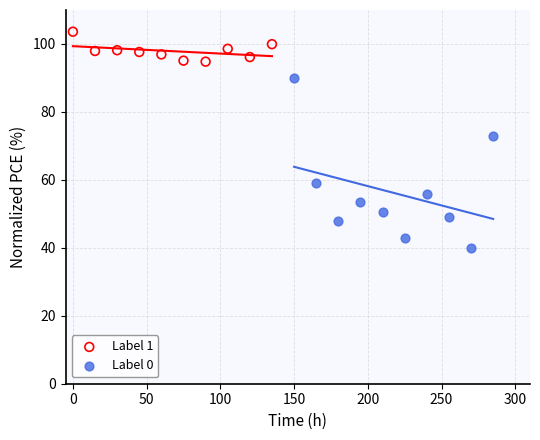

Which series has the widest spread of Y values?

Label 0